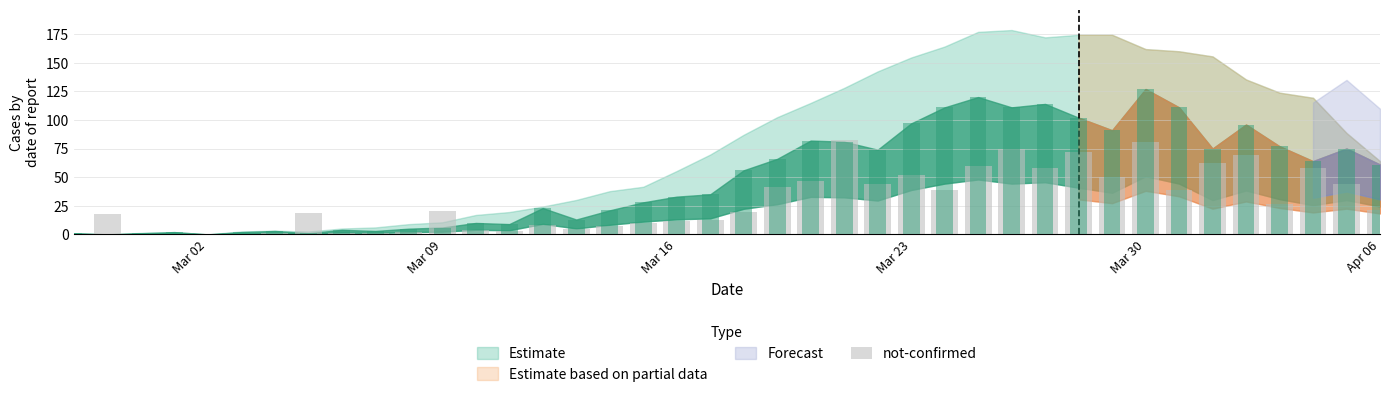

What is the difference between the second highest and minimum values?

80.4